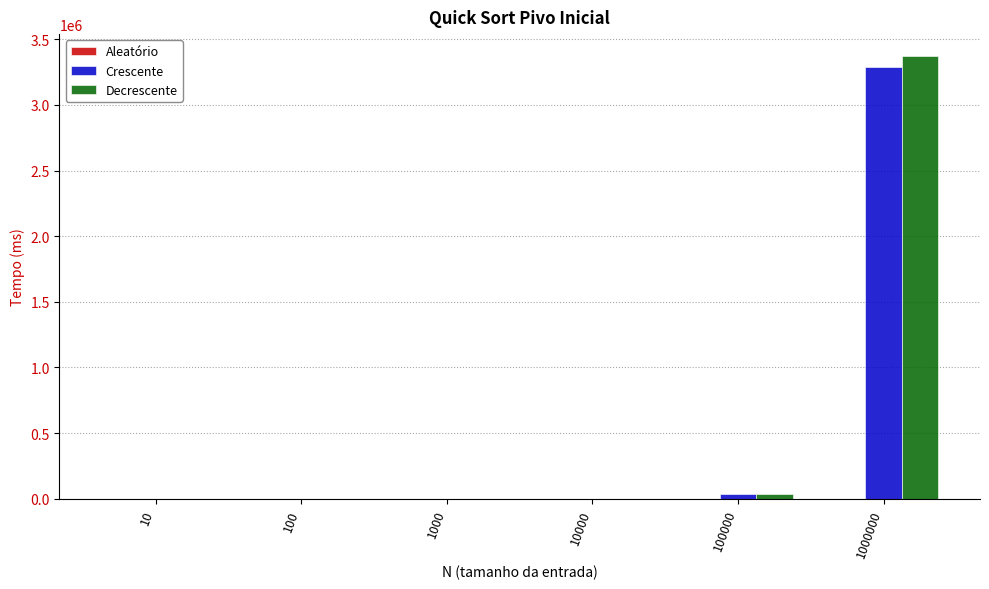

What is the greatest value displayed?

3371497.9